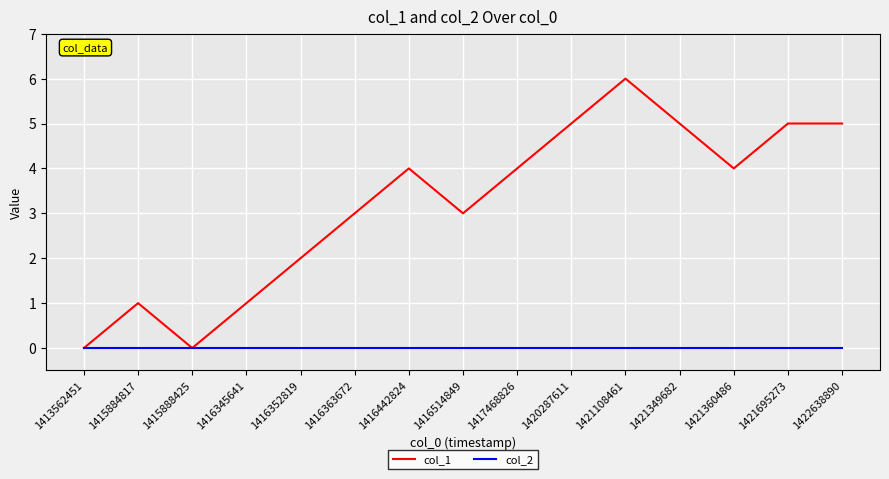

What is the total value across all series at 1421349682?

5